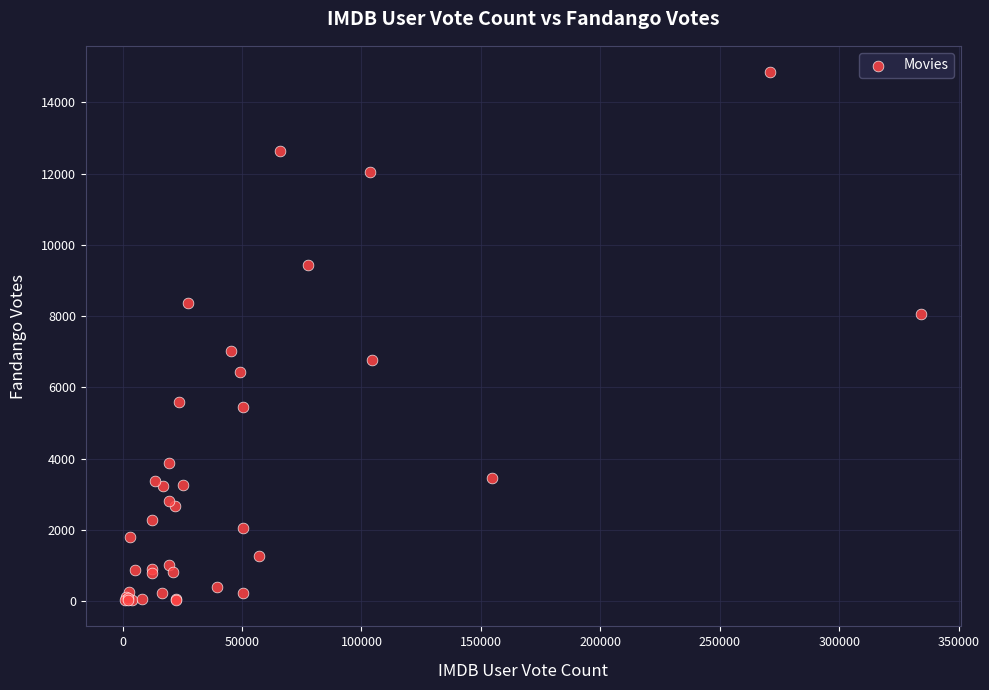

What Y value in the scatter plot is closest to 7440?

7025